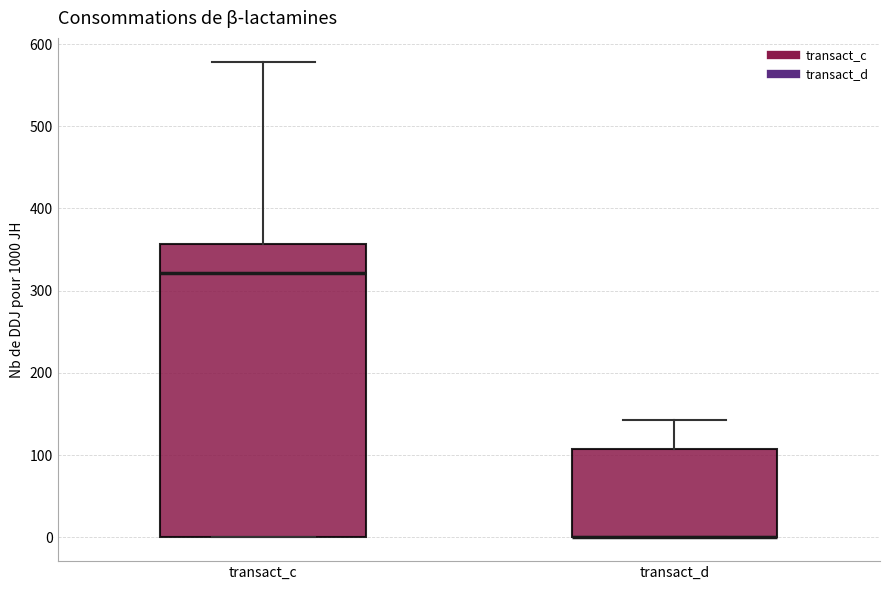

Where is the upper edge of the box for transact_d on the y-axis? The values are not printed on the chart, so give them approximately, as read against the axis.

110